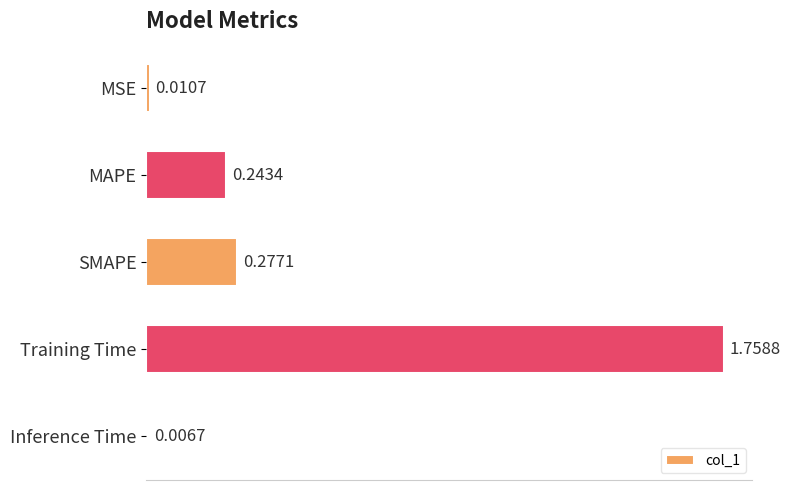

Between MAPE and Inference Time, which is larger?

MAPE